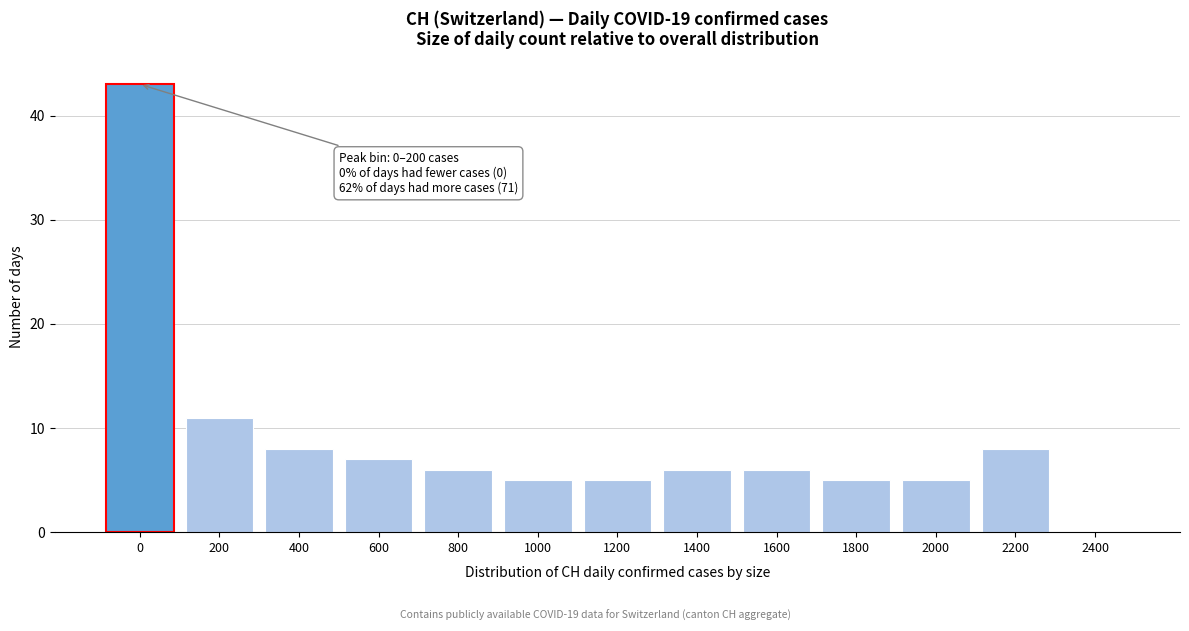

Reading left to right, transcribe all the data shown in this chart.

0=43	200=11	400=8	600=7	800=6	1000=5	1200=5	1400=6	1600=6	1800=5	2000=5	2200=8	2400=0